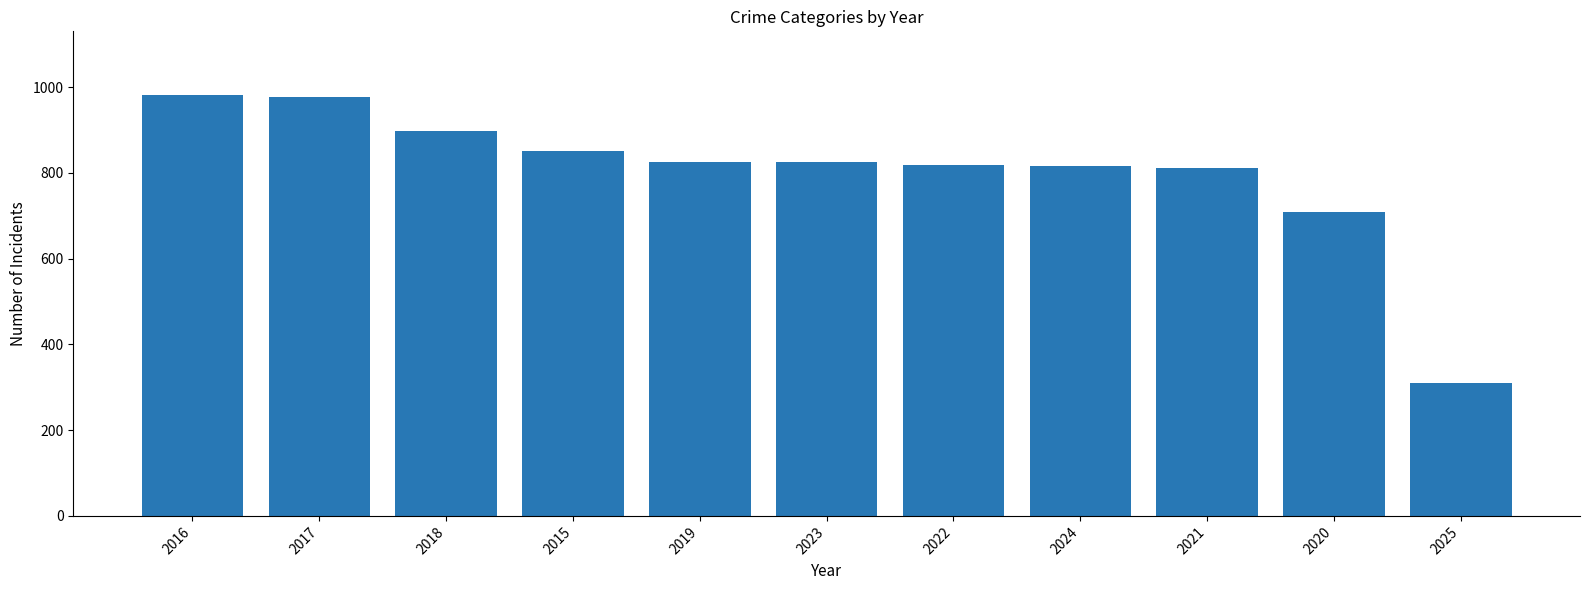

Where is the data nearest to the value 646?

2020